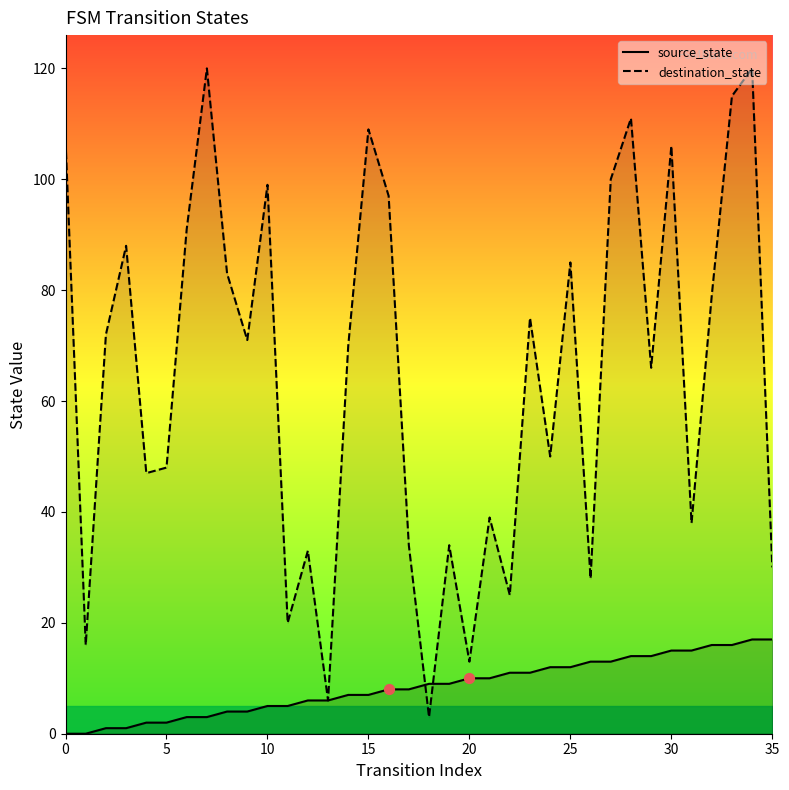

Which series has the largest total across all categories?

destination_state